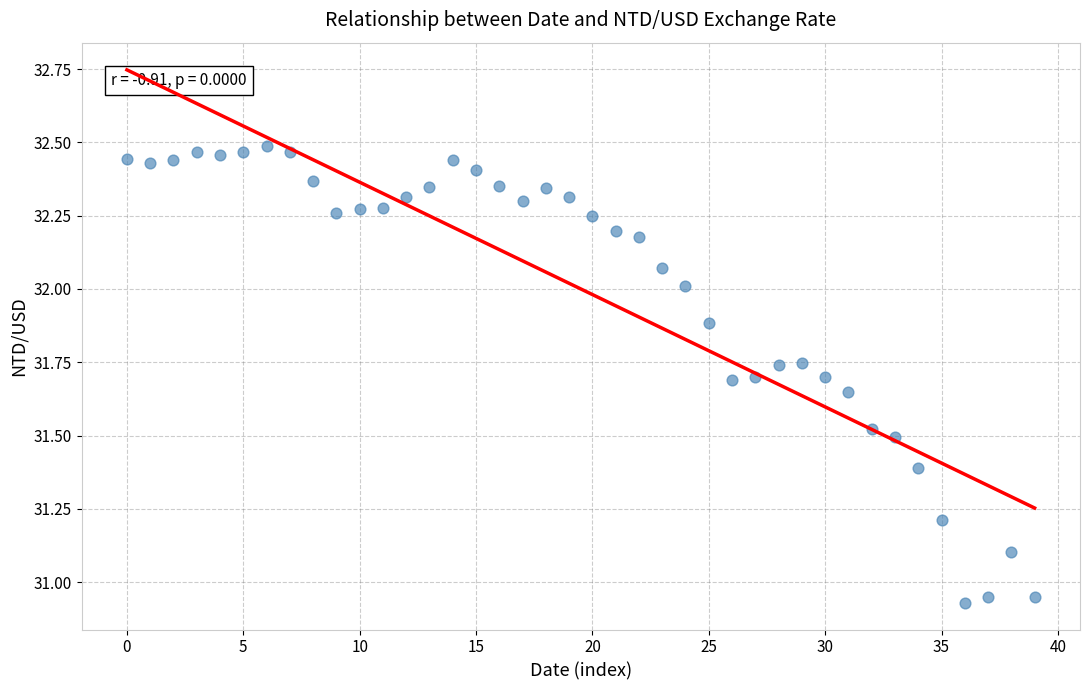

What is the range of Y values (max minus min)?

1.6